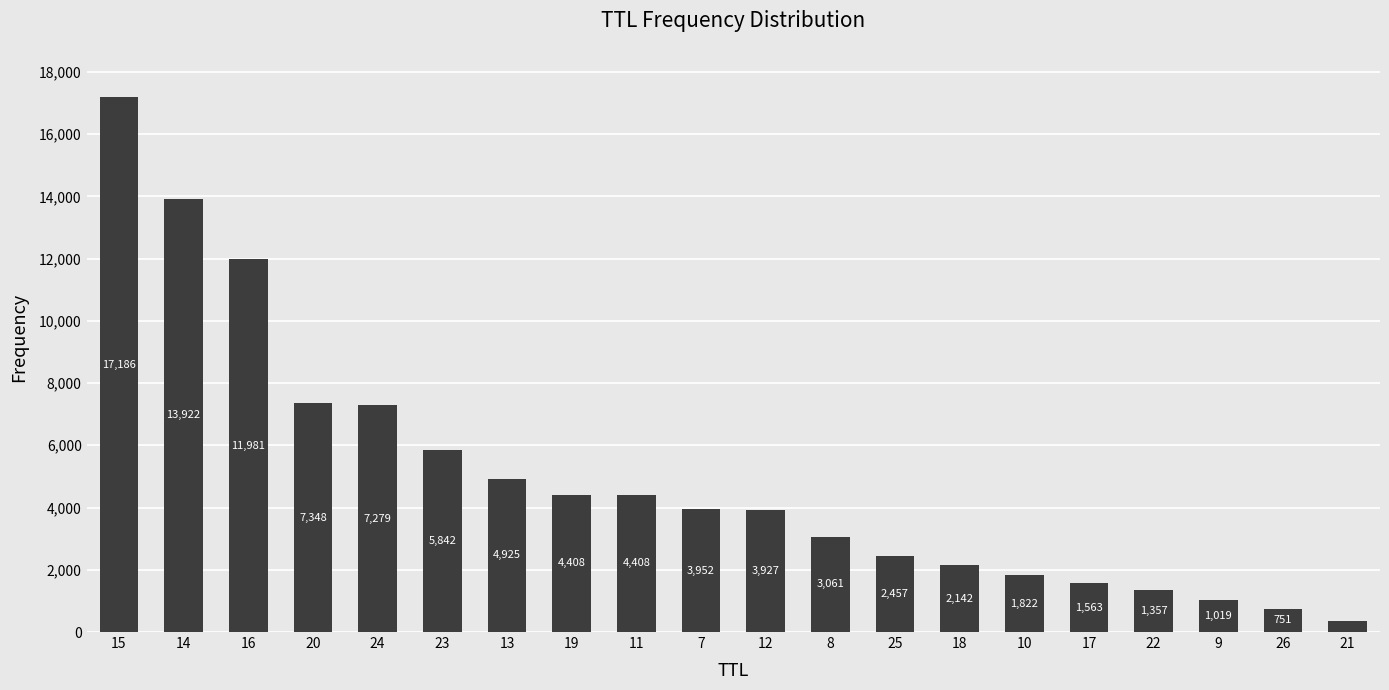

At which label does the data first exceed 3952?

15